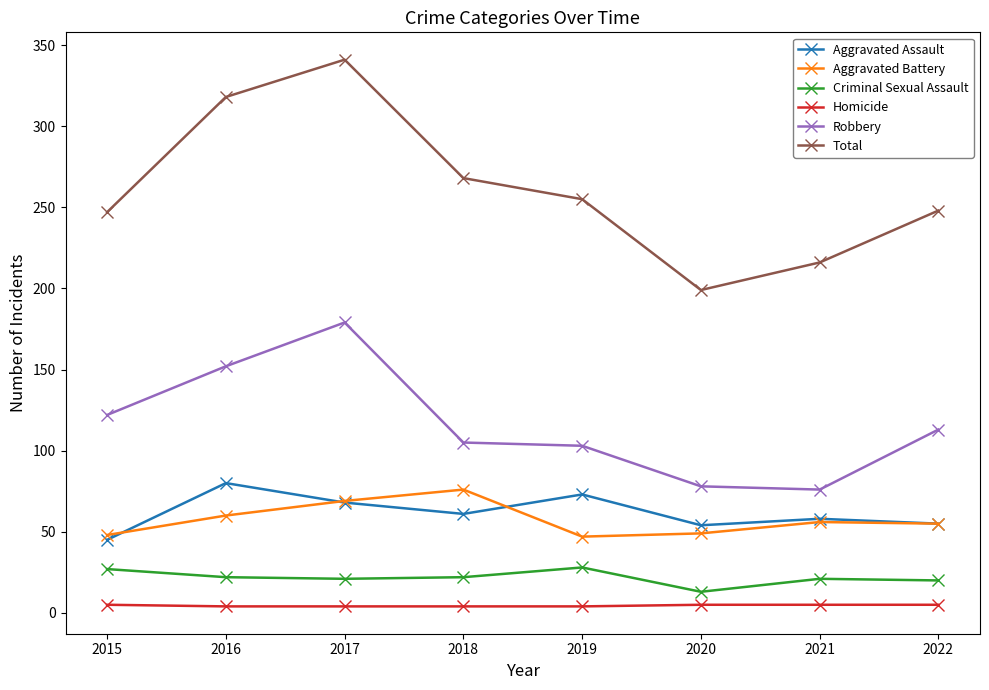

Does the chart display data point markers on the line(s)?

Yes